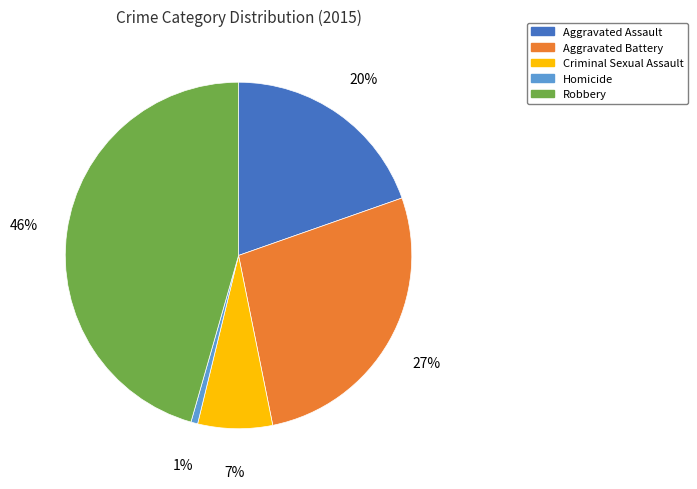

Does any single category account for the majority?

No